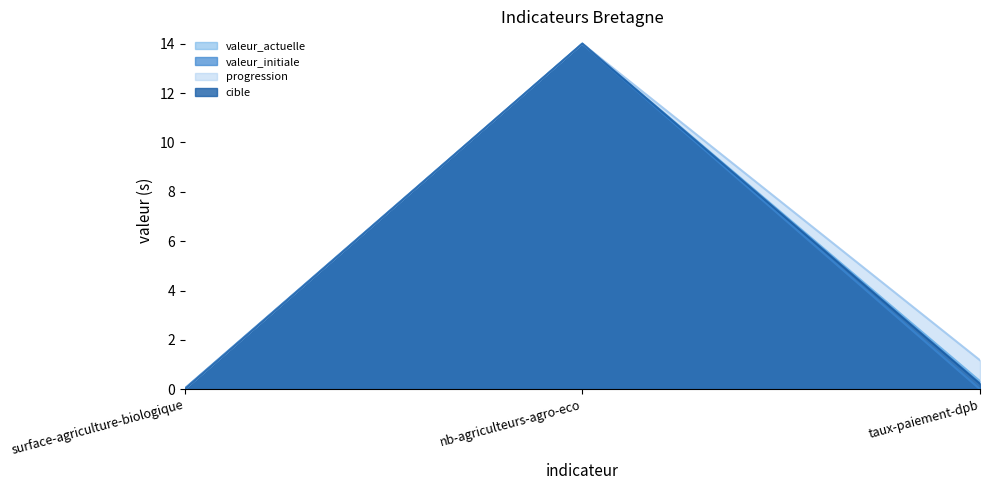

What is the difference between the maximum and minimum values in the valeur_actuelle series?

14.0